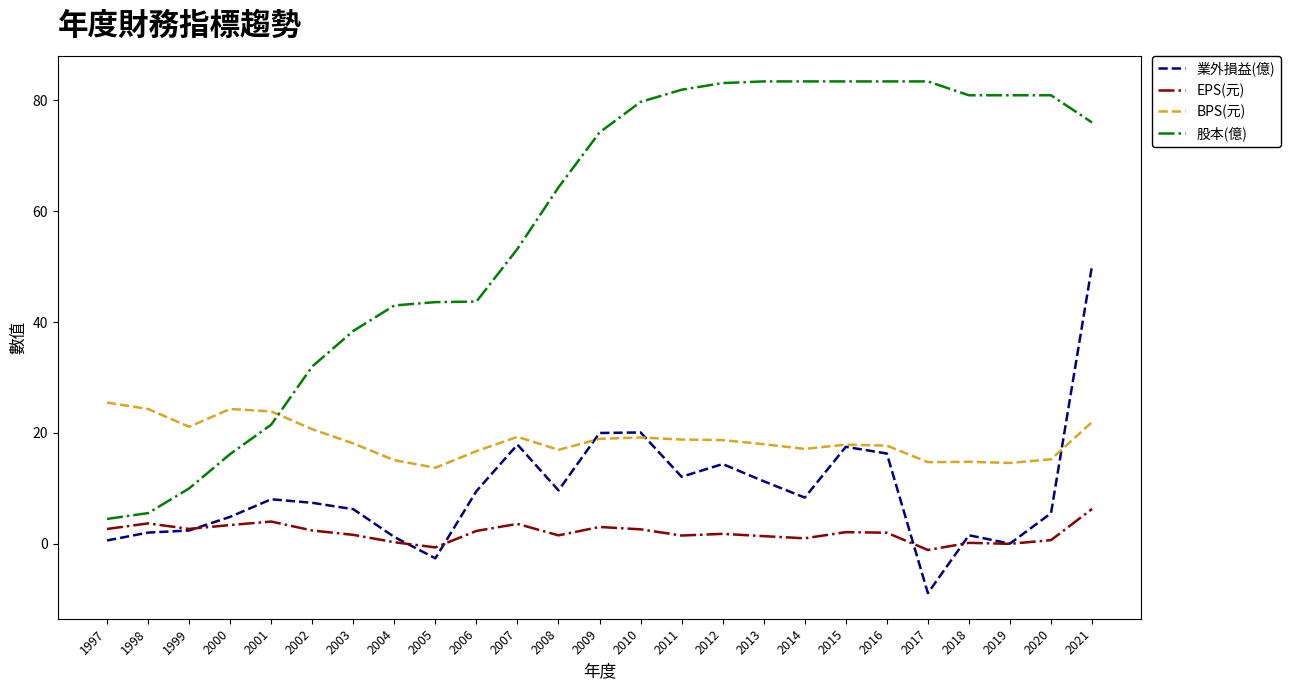

What is the sum of all BPS(元) values?

467.6